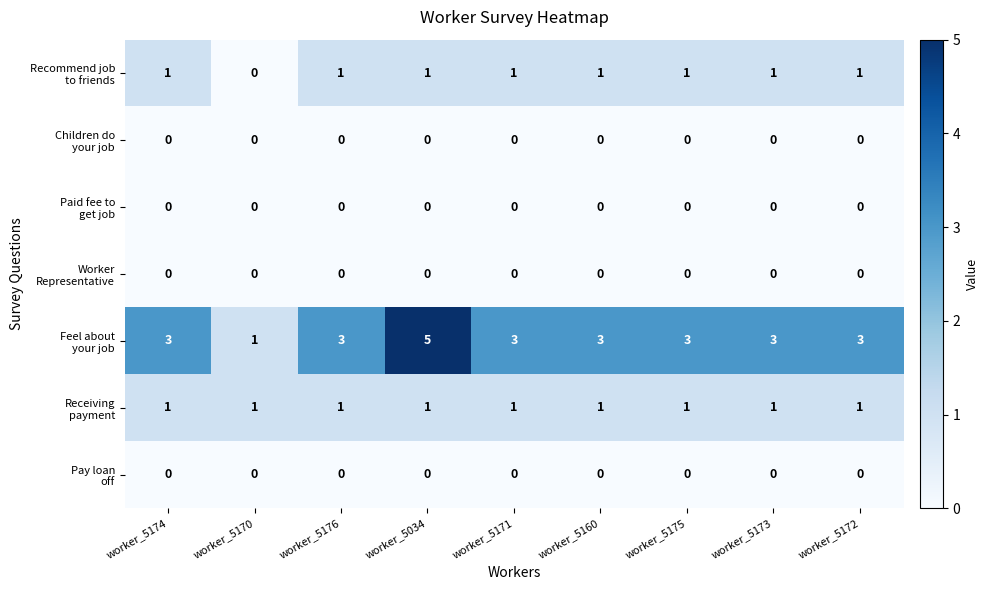

At which category is the sum across all series the highest?

worker_5034